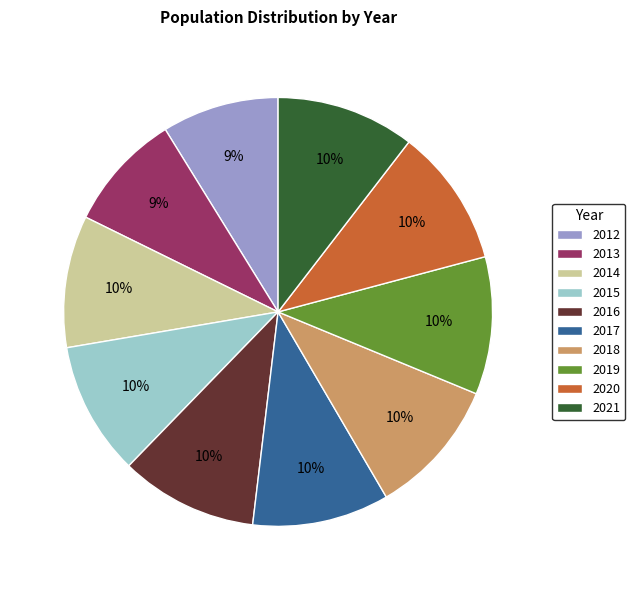

Is the sum of 2017 and 2021 greater than half?

No